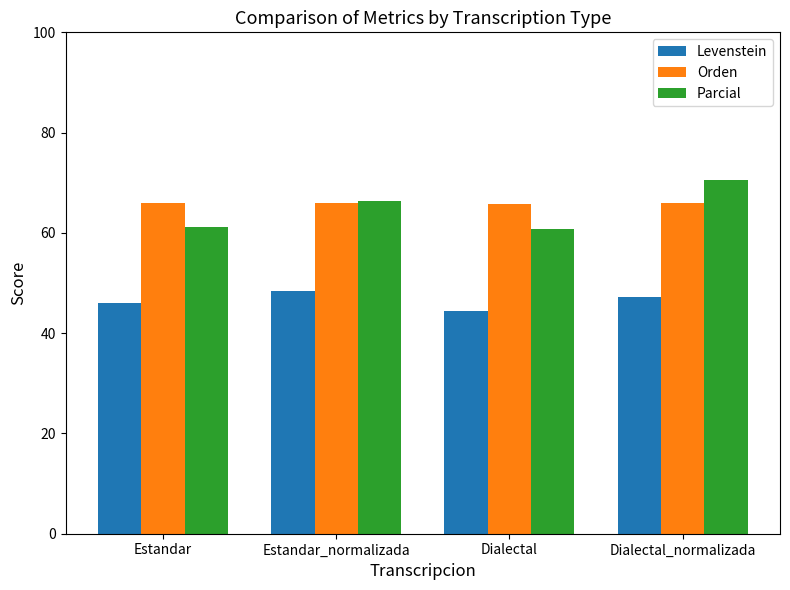

Are the bars horizontal?

No